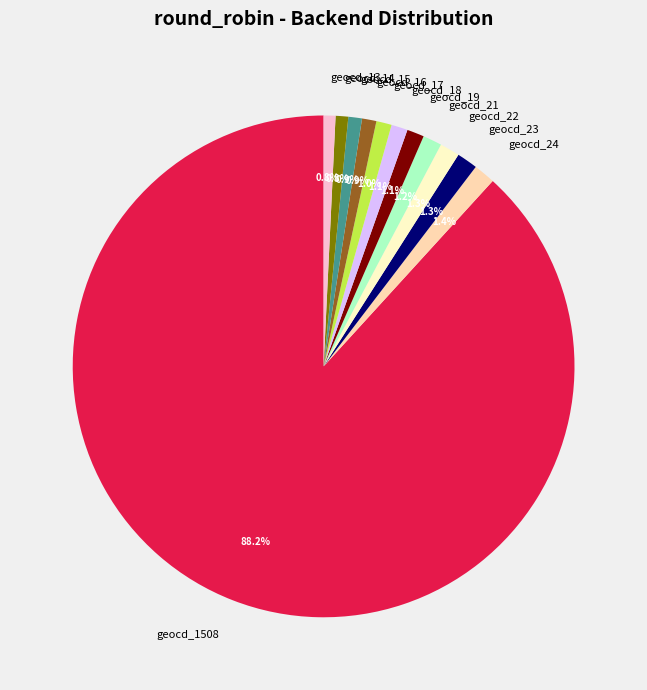

Does any single category account for the majority?

Yes